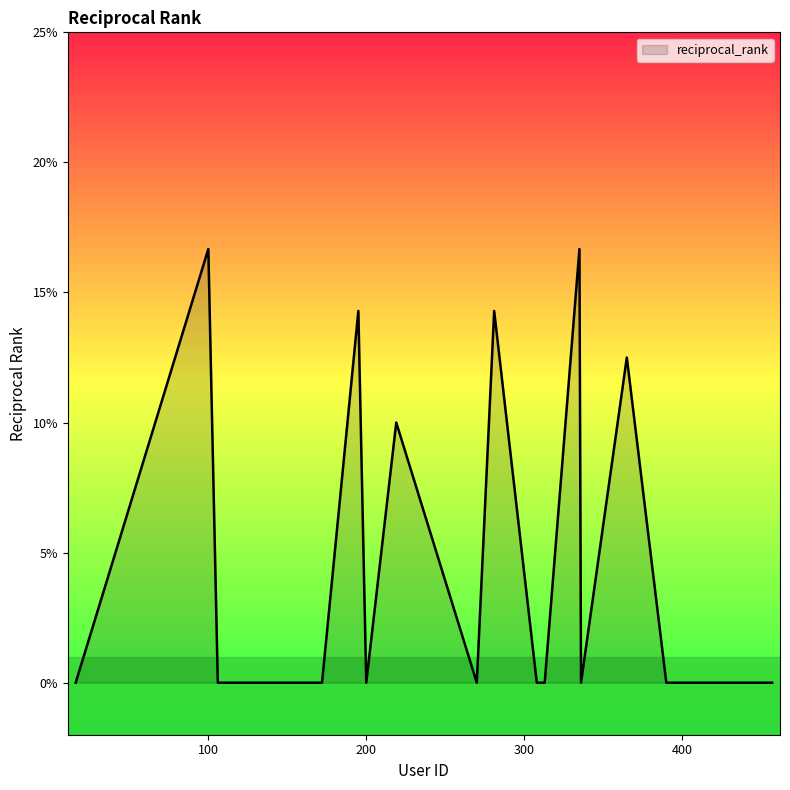

Does the chart have visible grid lines?

No